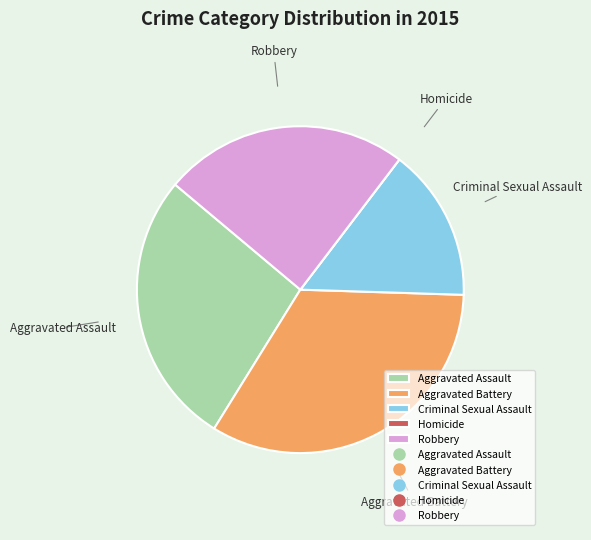

Is it true that Criminal Sexual Assault is 15% of the pie?

True